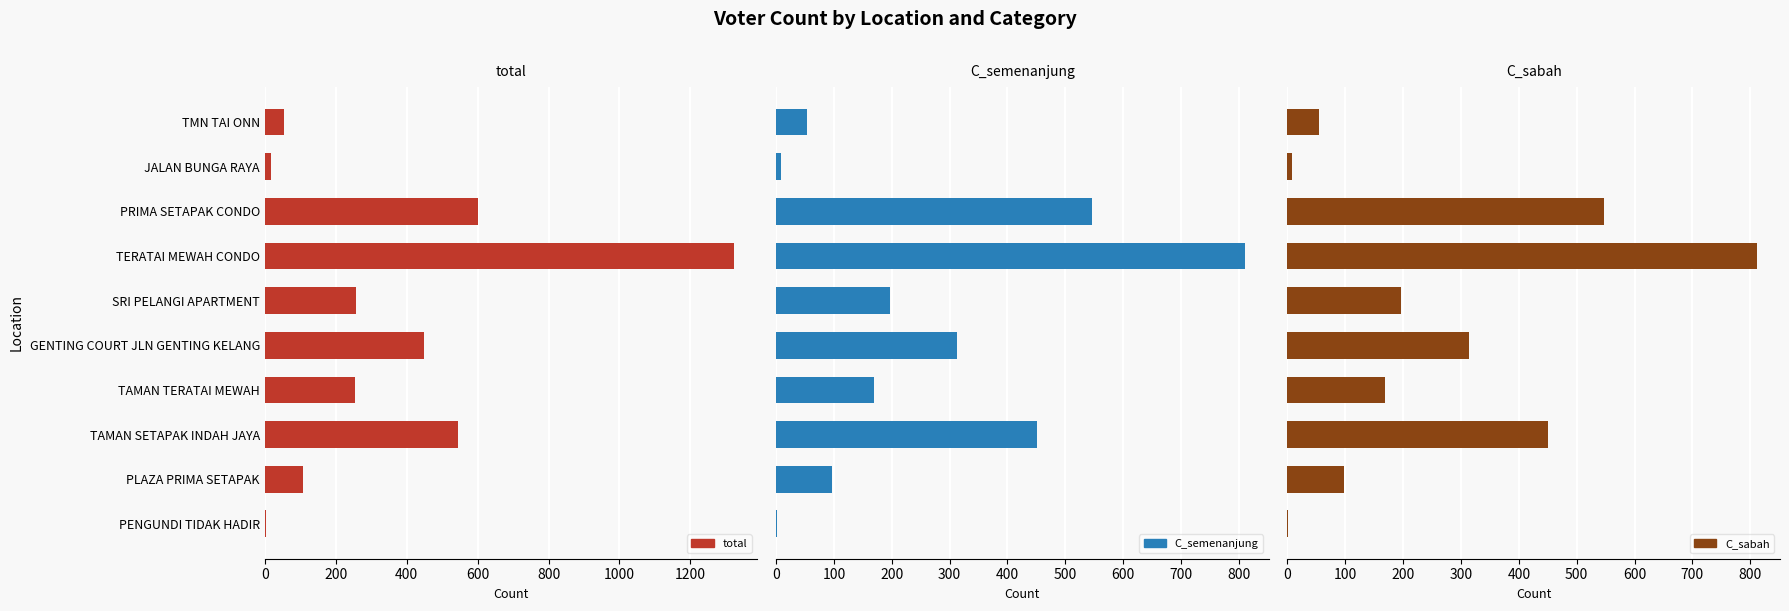

What is the difference between the maximum and minimum values in the total series?

1318